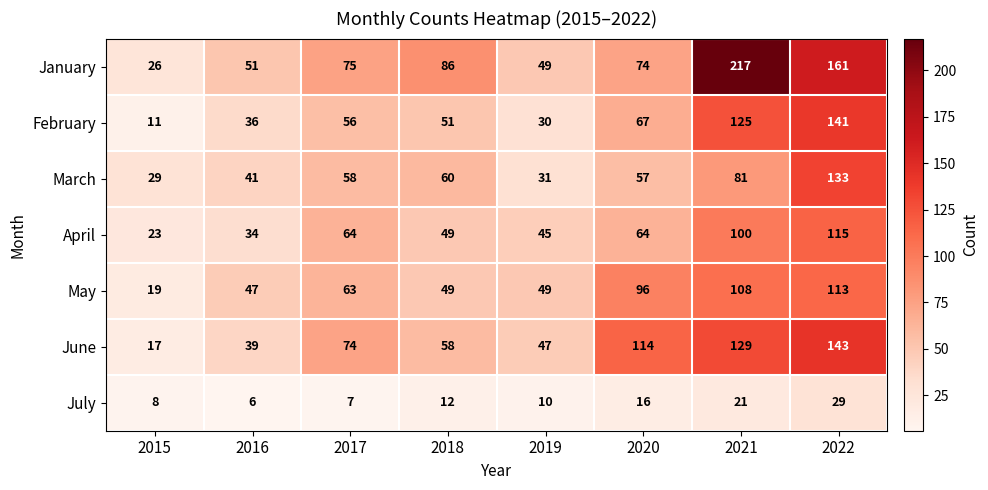

At which label is June closest to 80?

2017